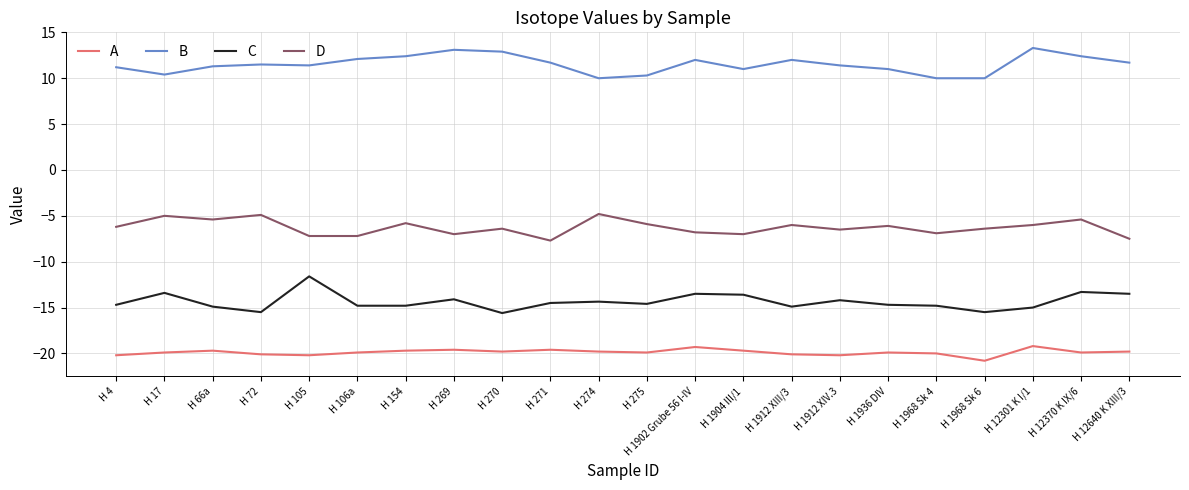

What position from the right is H 1968 Sk 4?

5